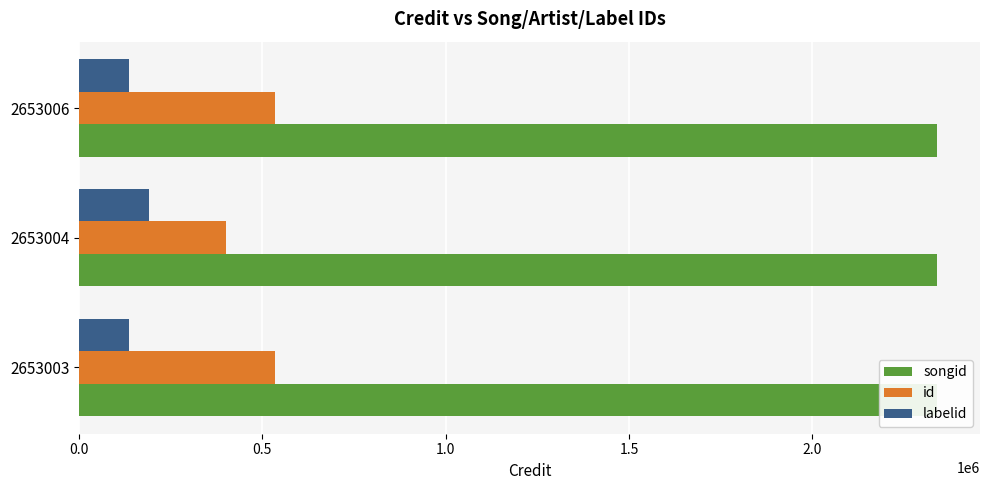

True or false: id has a value of 535369 at 2653006.

True